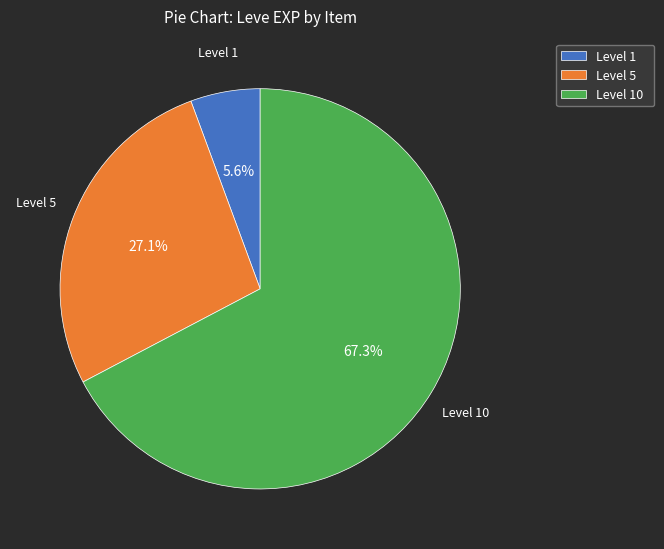

Count the number of slices in the pie.

3